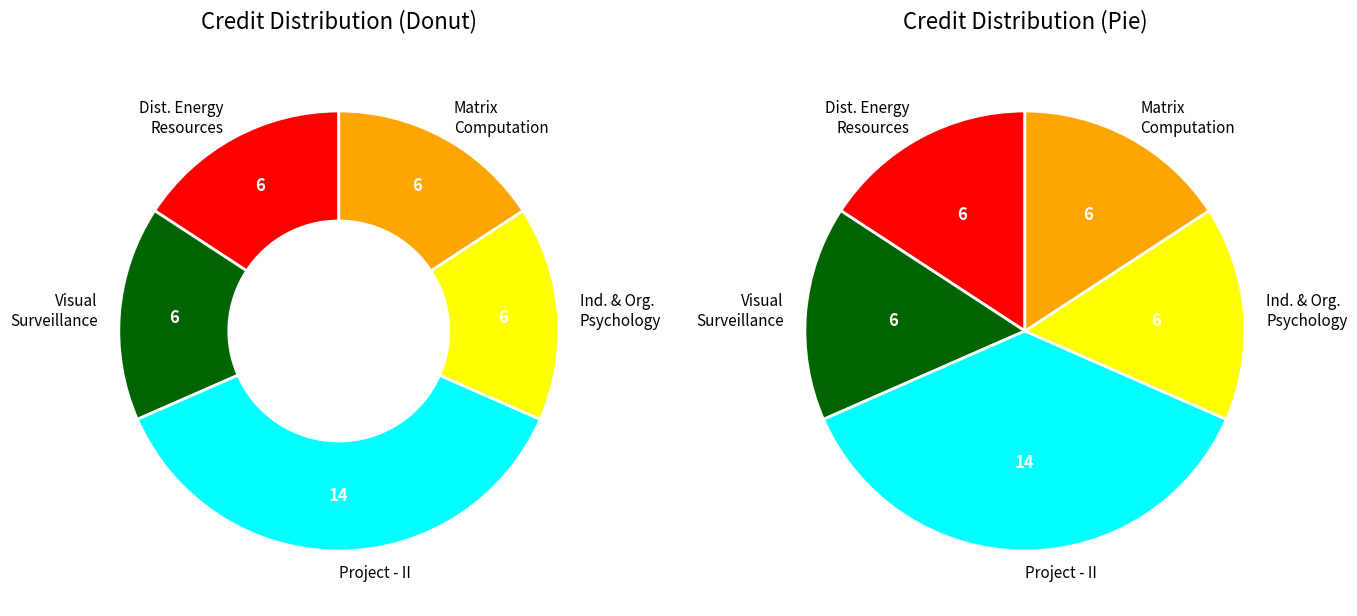

What is the largest slice in the pie chart?

Project - II